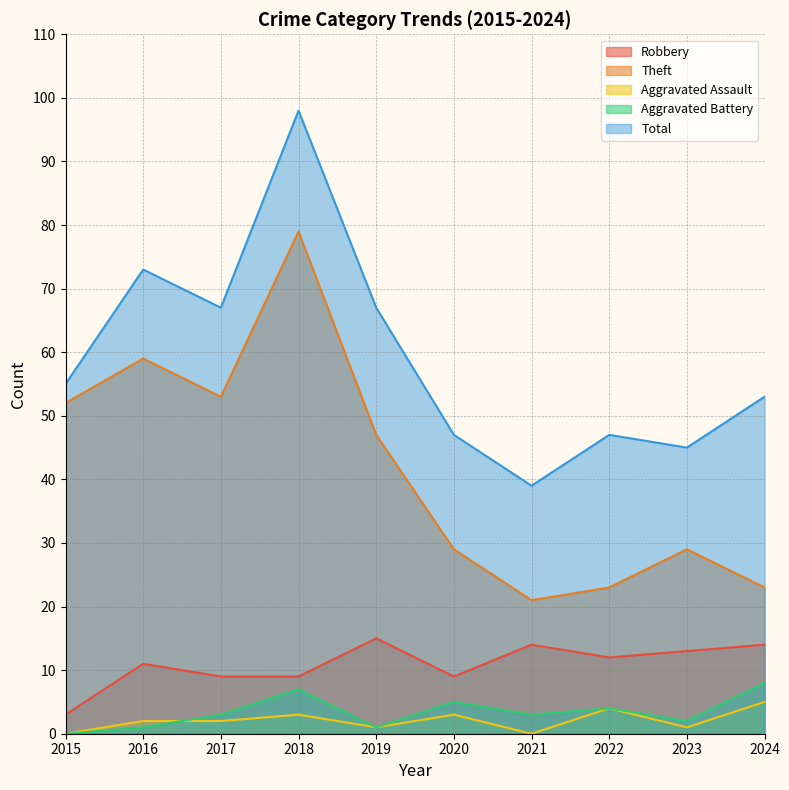

The value of Aggravated Assault at 2018 is 3. True or false?

True